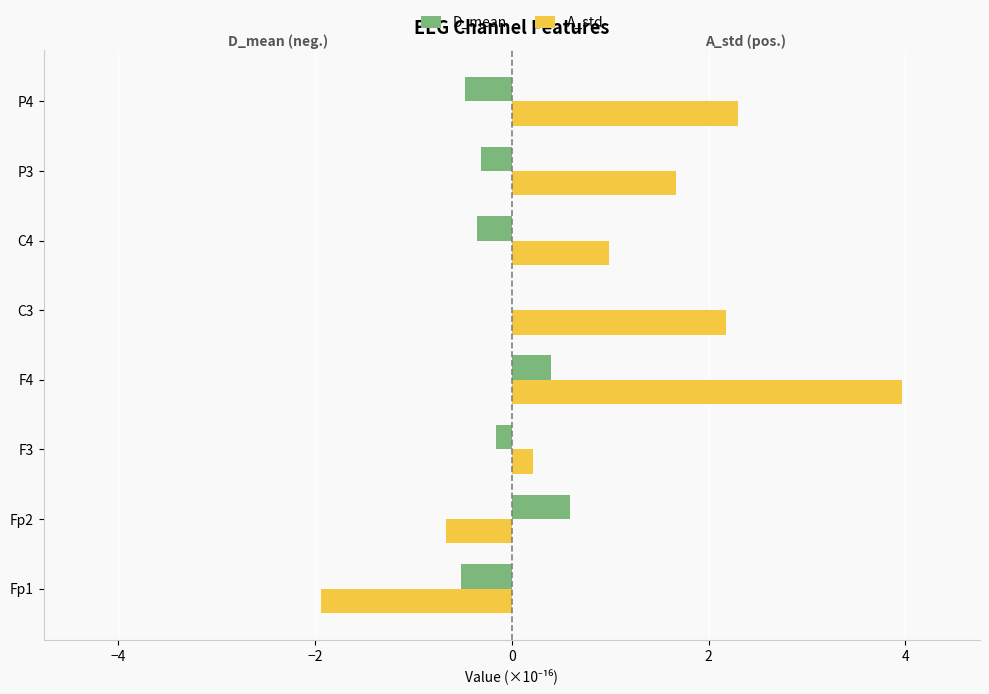

What is the highest value of the D_mean series?

0.6